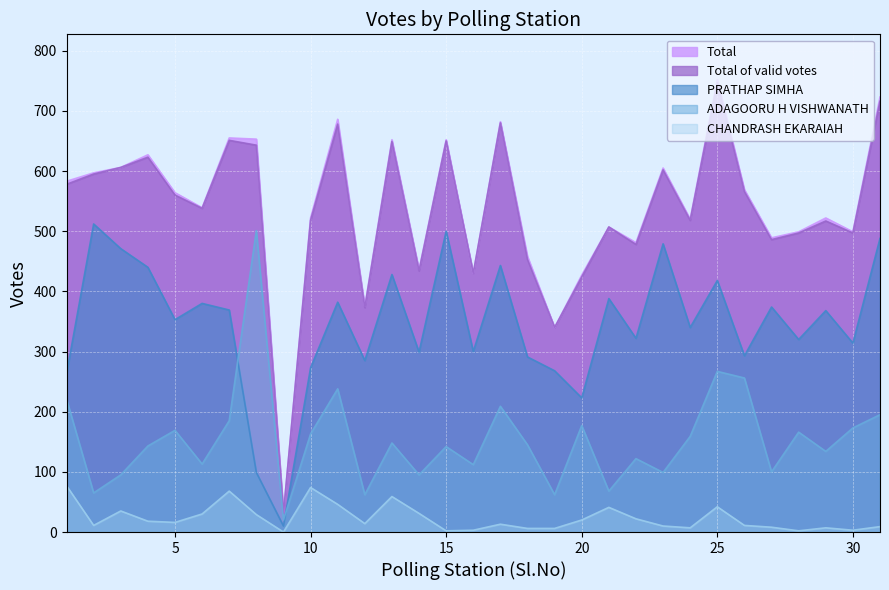

What are all the series names shown in the legend?

Total, Total of valid votes, PRATHAP SIMHA, ADAGOORU H VISHWANATH, CHANDRASH EKARAIAH